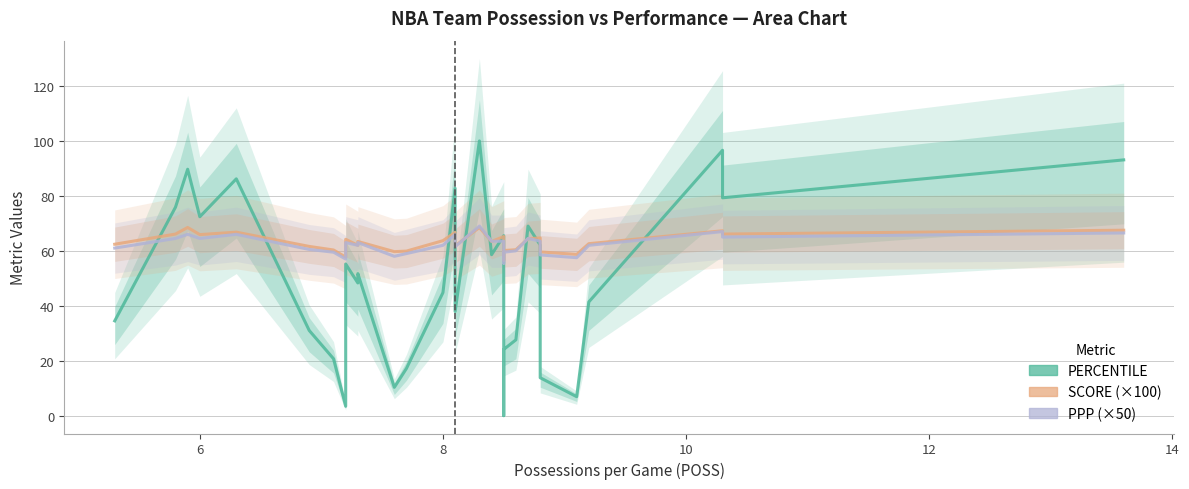

Reading left to right, extract all data points from this chart.

PERCENTILE: 34.5	75.9	89.7	72.4	86.2	31.0	20.7	3.4	55.2	48.3	51.7	10.3	17.2	44.8	82.8	37.9	100.0	58.6	65.5	0.0	24.1	27.6	69.0	62.1	13.8	6.9	41.4	96.6	79.3	93.1
SCORE (×100): 62.4	66.1	68.5	65.9	66.8	61.6	60.3	57.7	64.2	62.0	63.4	59.7	59.9	63.7	66.7	61.8	68.5	63.4	65.2	56.6	60.1	60.4	64.4	64.7	59.6	58.7	62.6	67.3	66.1	67.5
PPP (×50): 61.0	64.5	66.0	64.5	66.0	60.5	59.5	57.0	63.0	62.0	63.0	58.0	59.0	62.0	66.0	61.5	69.0	63.5	63.5	55.5	59.5	60.0	64.5	63.5	58.5	57.5	62.0	67.0	65.0	66.5